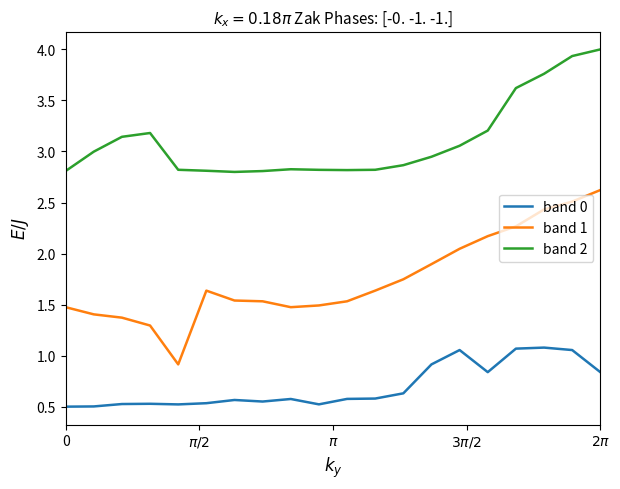

Does the chart display data point markers on the line(s)?

No